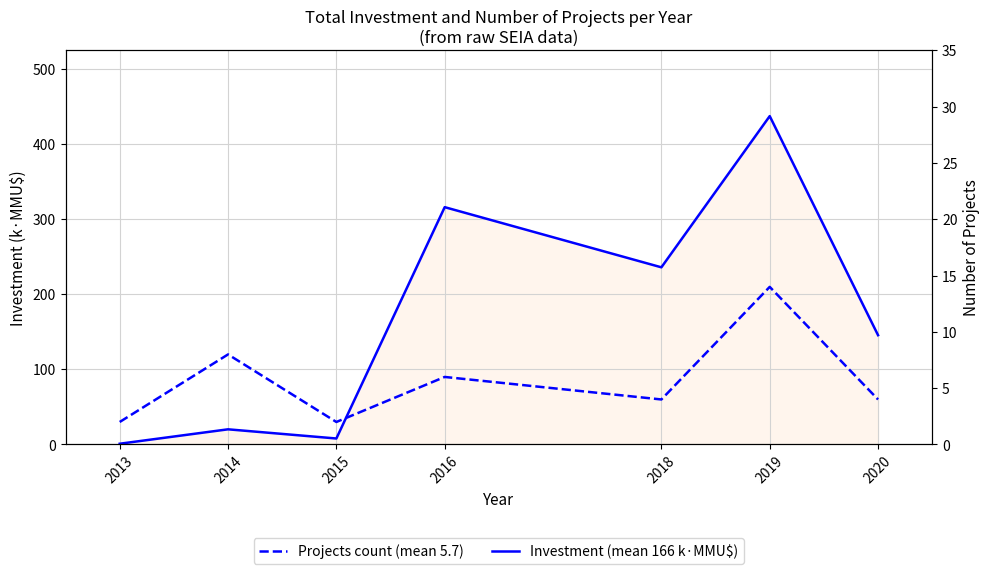

True or false: Projects count (mean 5.7) has a value of 4.0 at 2018.

True